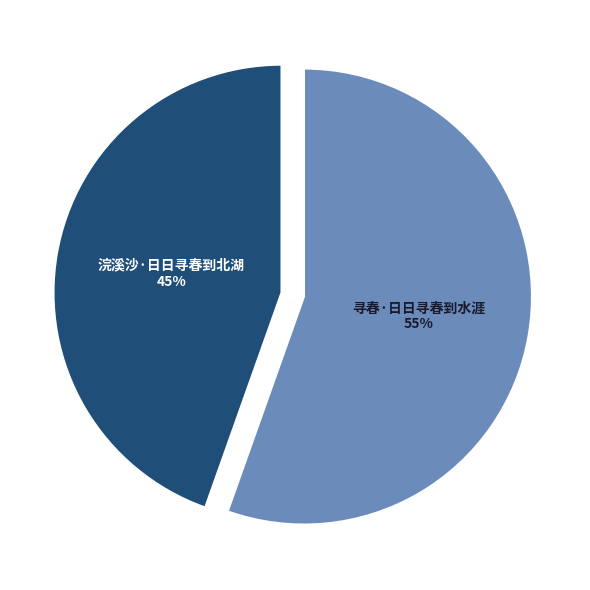

True or false: 寻春·日日寻春到水涯 accounts for 55% of the total.

True